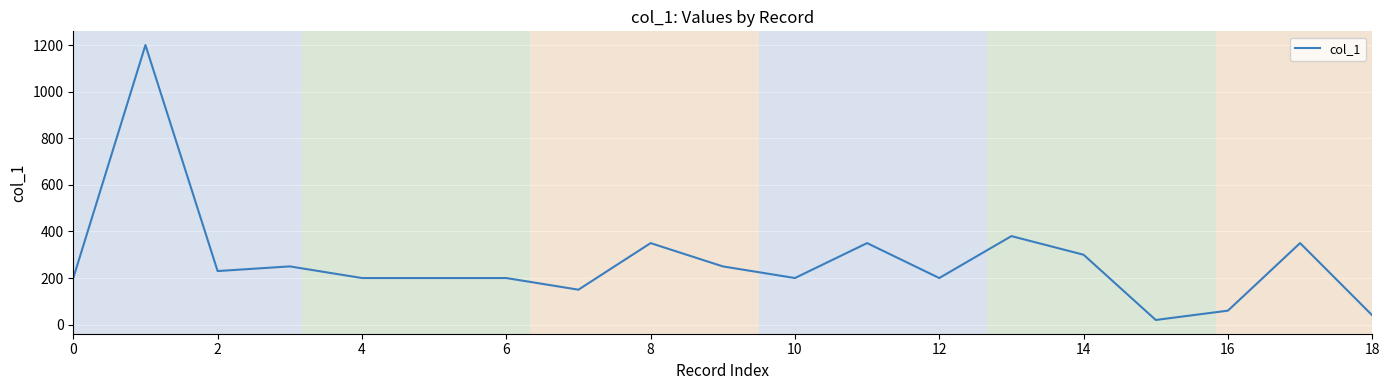

What is the difference between the maximum and minimum values?

1180